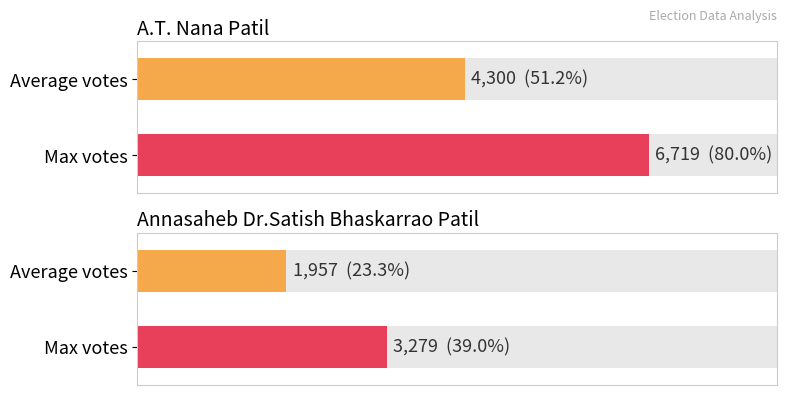

Where is A.T. Nana Patil nearest to the value 4022?

1